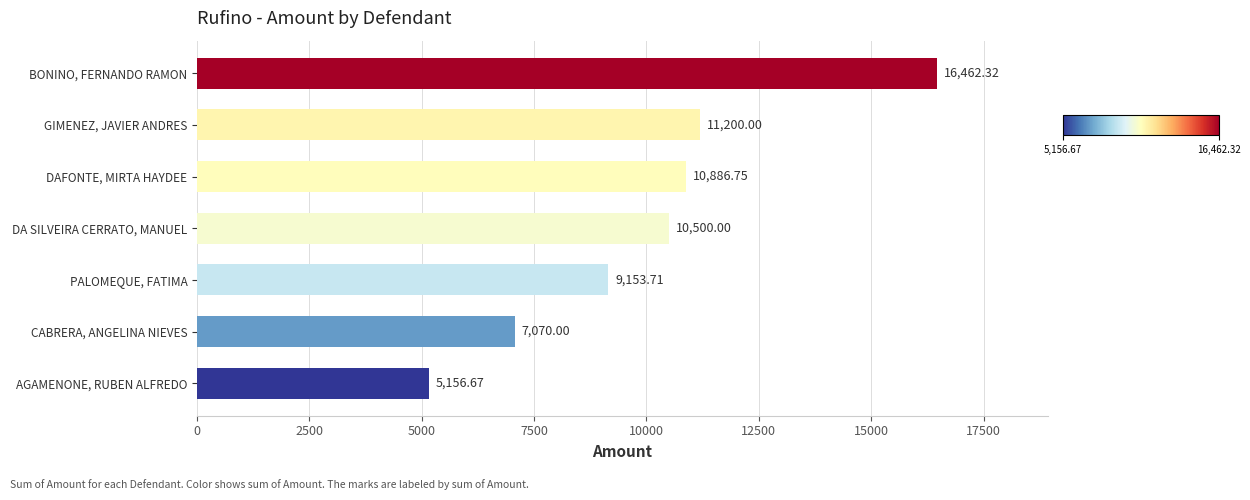

Where is the data nearest to the value 10809?

DAFONTE, MIRTA HAYDEE